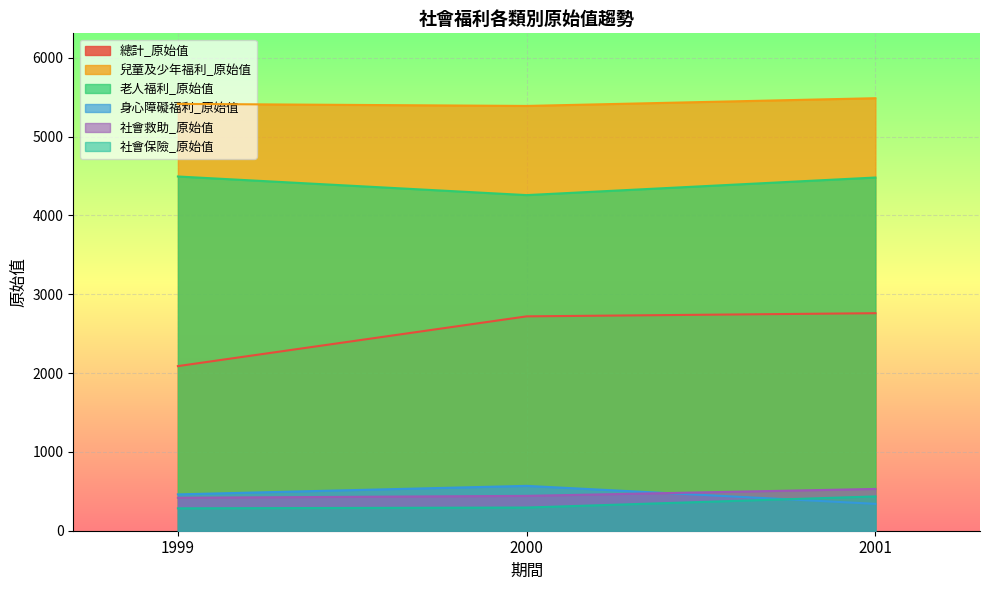

What is the average value of the 身心障礙福利_原始值 series?

457